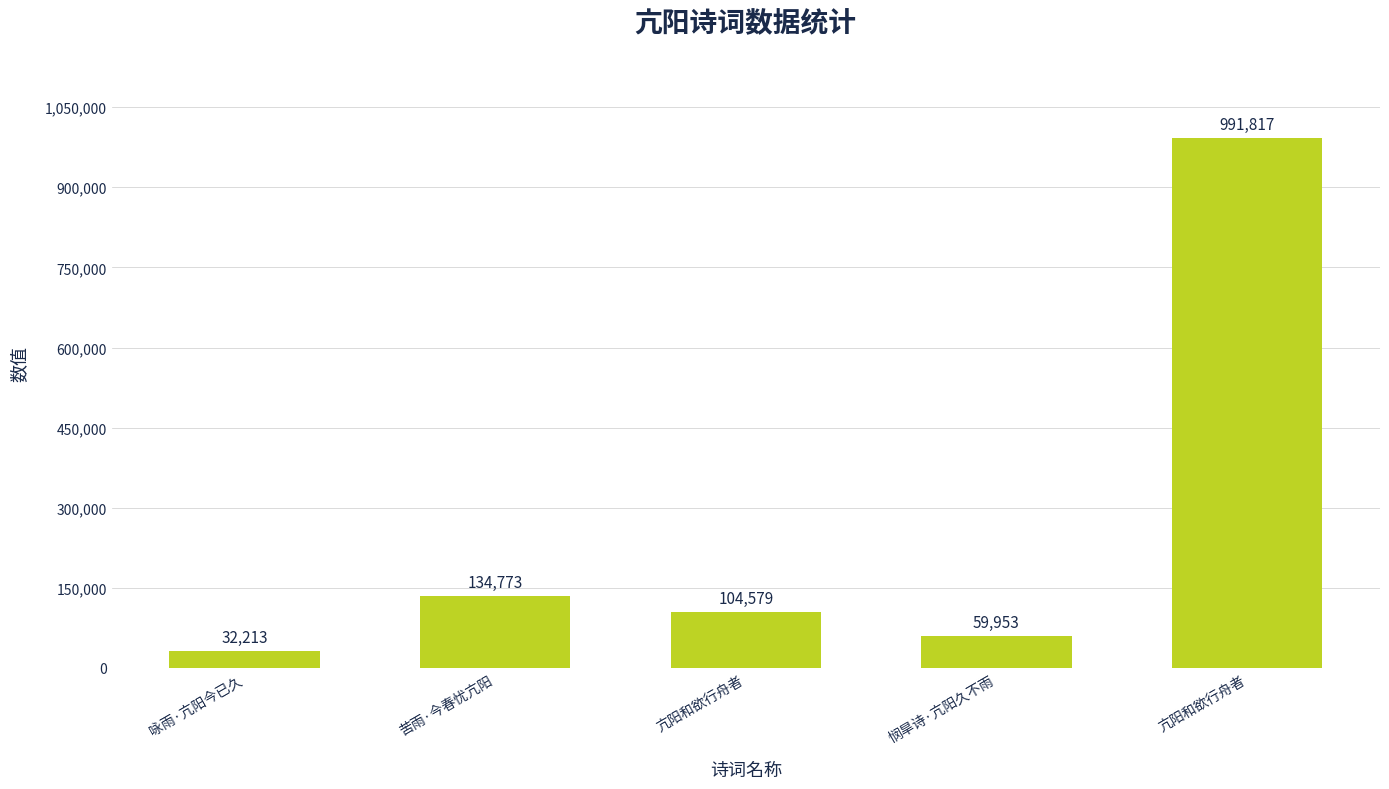

How many values are below 104579?

2